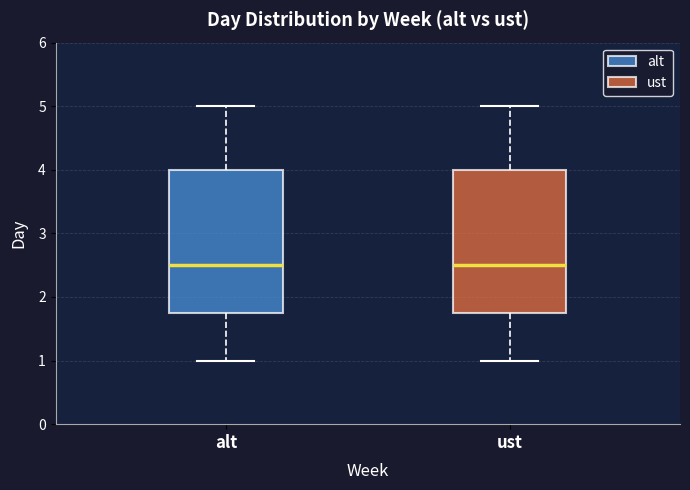

Where is the upper edge of the box for alt on the y-axis? The values are not printed on the chart, so give them approximately, as read against the axis.

4.0